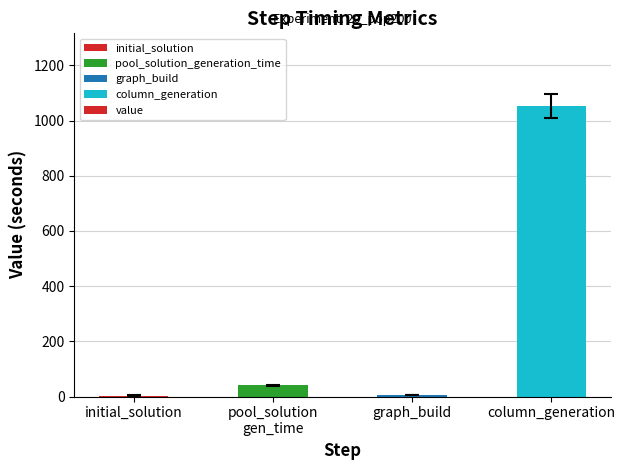

What is the greatest value displayed?

1052.7